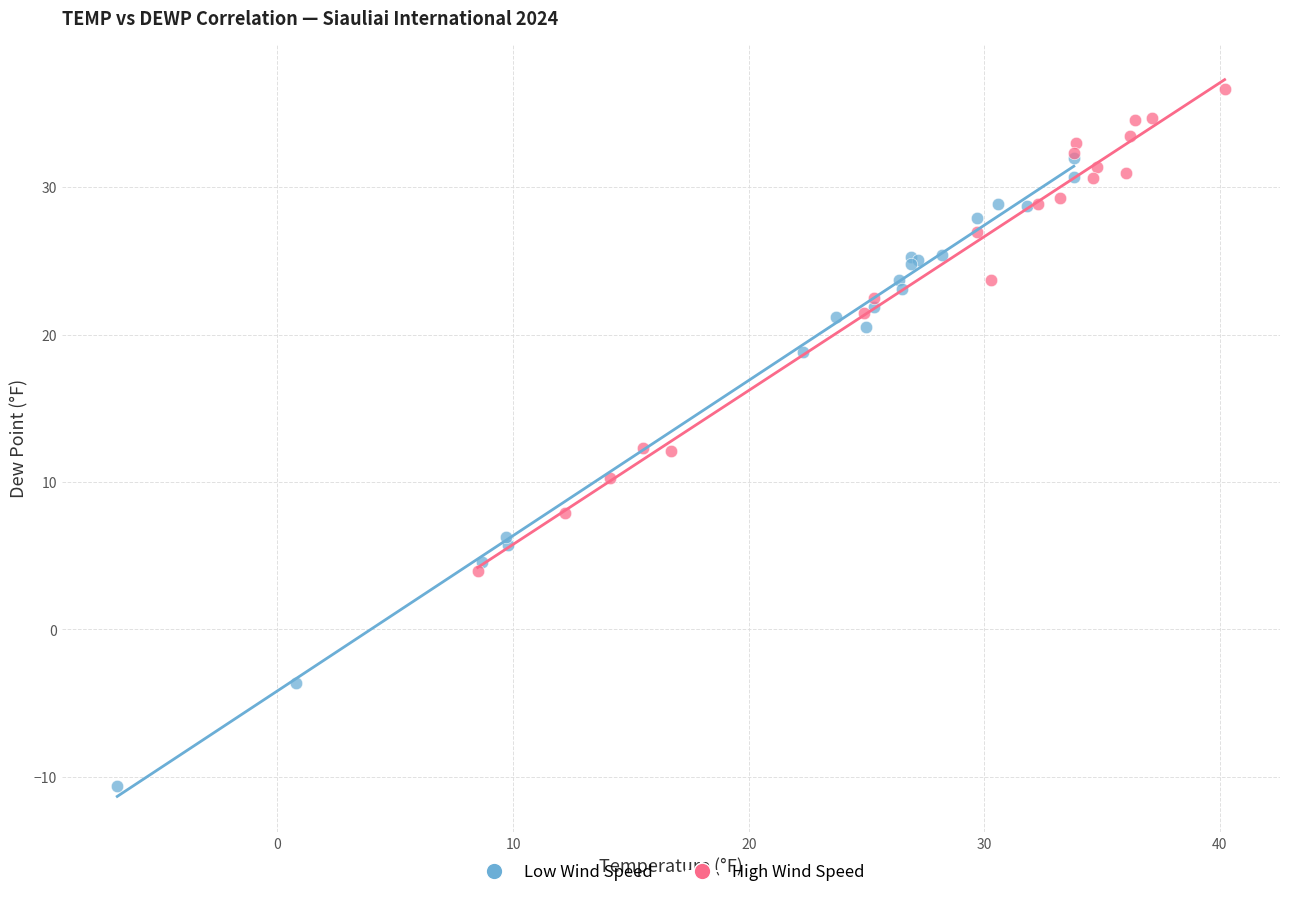

Which series reaches the maximum Y coordinate?

High Wind Speed